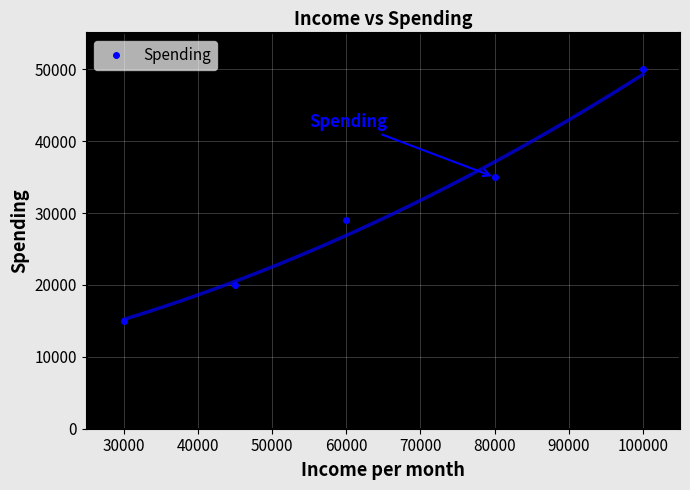

The value of Spending at 60000 is 17778. True or false?

False